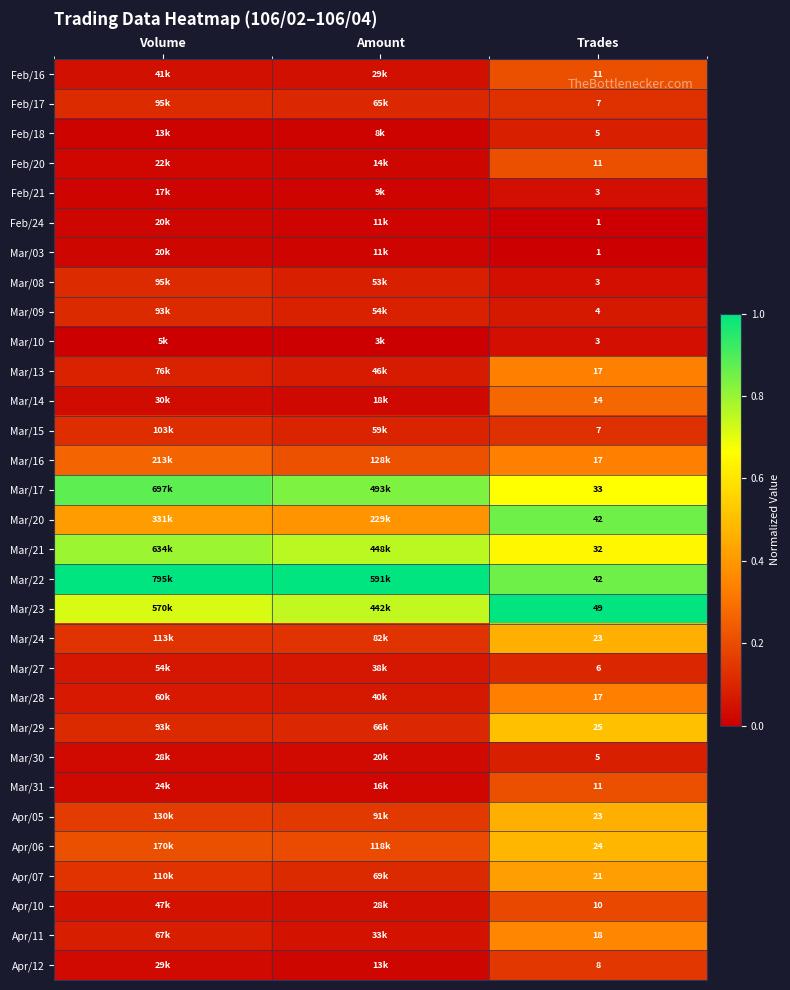

Is the value of Apr/12 at Trades greater than the value of Mar/14 at Trades?

No